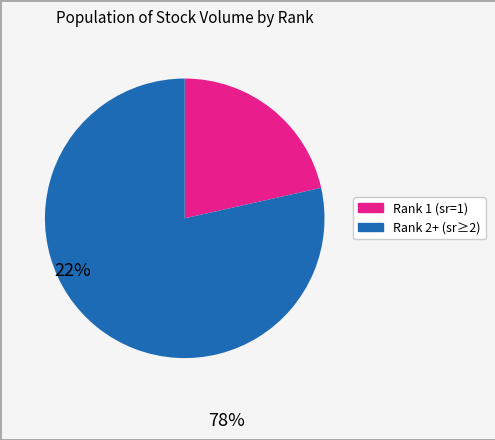

Is there any slice that represents more than half of the pie?

Yes